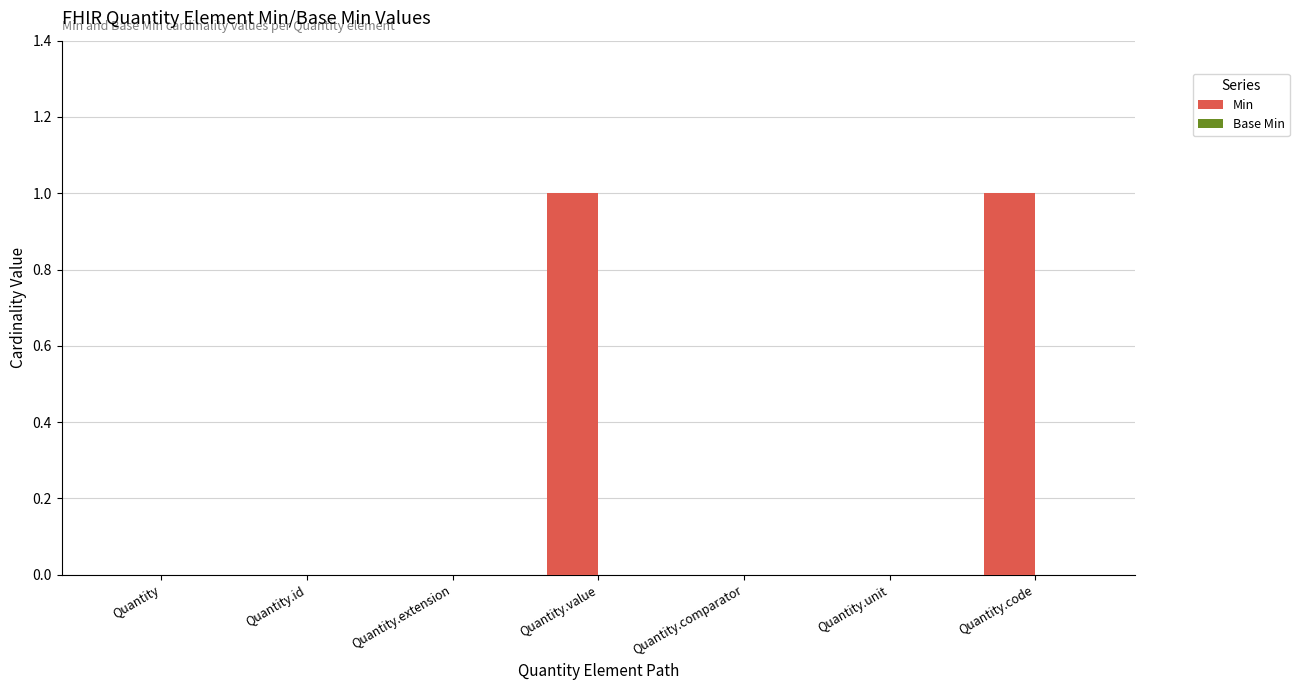

Reading left to right, what are all the values shown in this chart?

Quantity=0	Quantity.id=0	Quantity.extension=0	Quantity.value=1	Quantity.comparator=0	Quantity.unit=0	Quantity.code=1